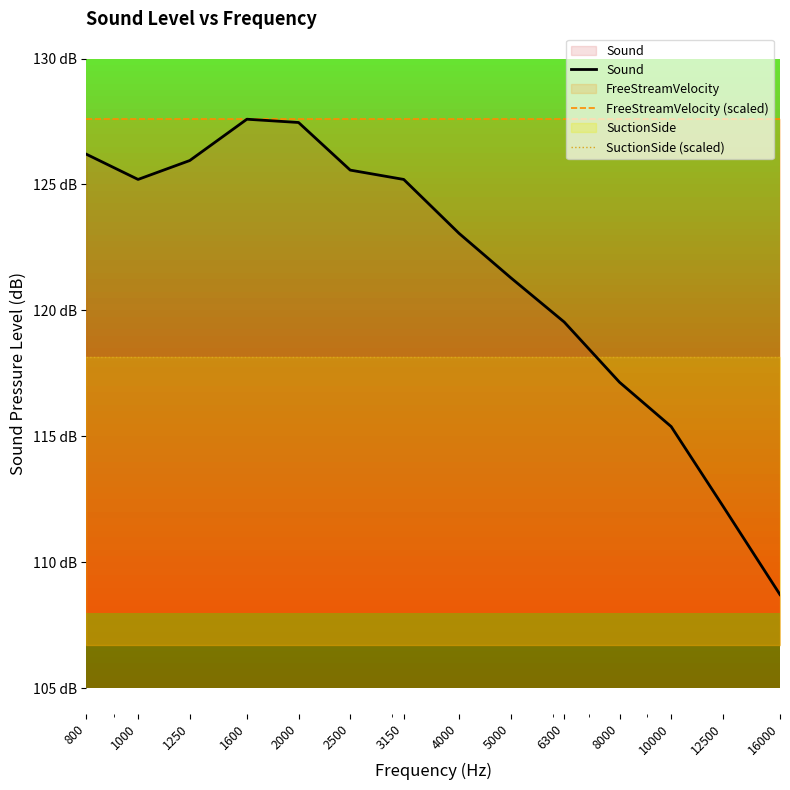

Reading right to left, extract all data points from this chart.

Sound: 16000=108.7	12500=112.2	10000=115.4	8000=117.2	6300=119.5	5000=121.3	4000=123.1	3150=125.2	2500=125.6	2000=127.5	1600=127.6	1250=126.0	1000=125.2	800=126.2
FreeStreamVelocity (scaled): 16000=127.6	12500=127.6	10000=127.6	8000=127.6	6300=127.6	5000=127.6	4000=127.6	3150=127.6	2500=127.6	2000=127.6	1600=127.6	1250=127.6	1000=127.6	800=127.6
SuctionSide (scaled): 16000=118.2	12500=118.2	10000=118.2	8000=118.2	6300=118.2	5000=118.2	4000=118.2	3150=118.2	2500=118.2	2000=118.2	1600=118.2	1250=118.2	1000=118.2	800=118.2